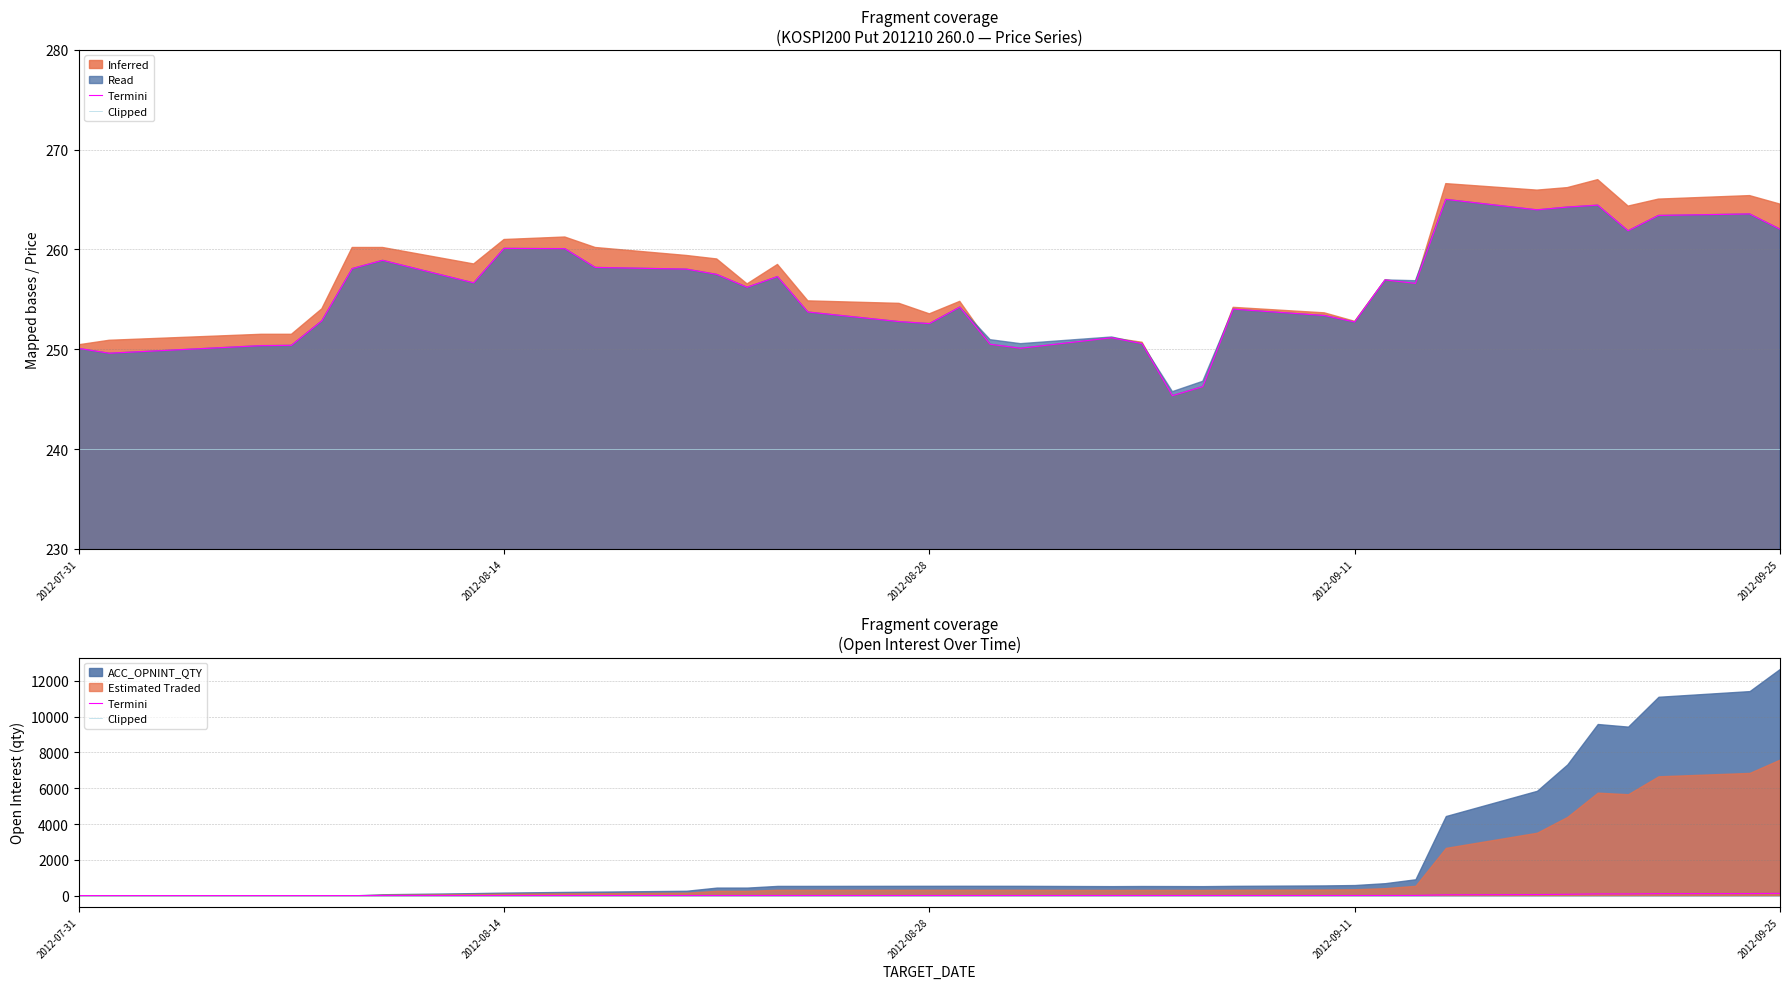

At which label does Clipped reach its minimum?

2012-07-31